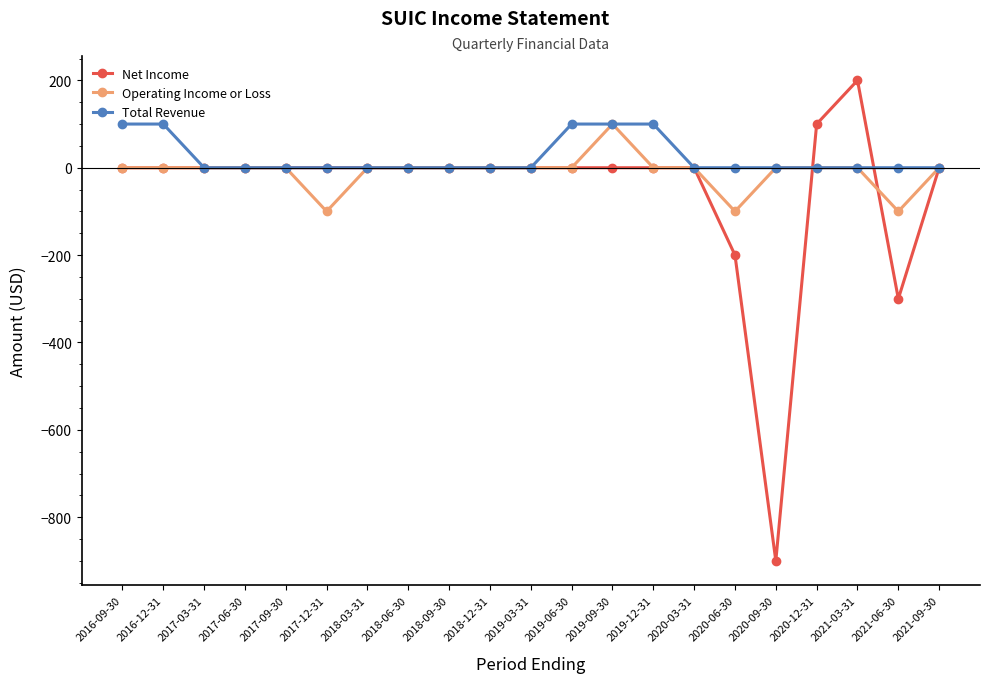

Which series changed the most between 2019-03-31 and 2021-03-31?

Net Income